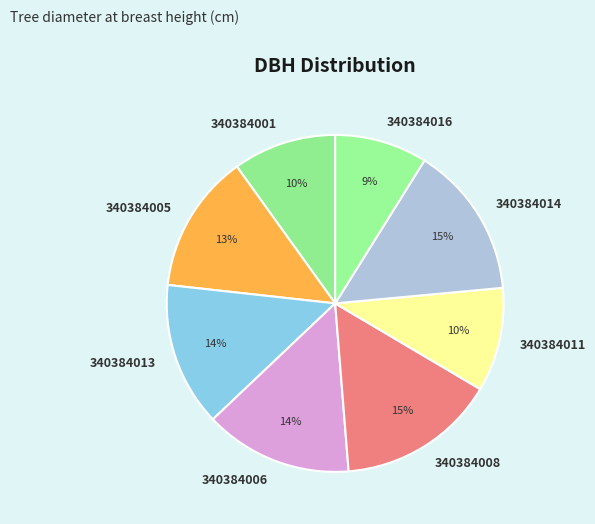

Is there any slice that represents more than half of the pie?

No